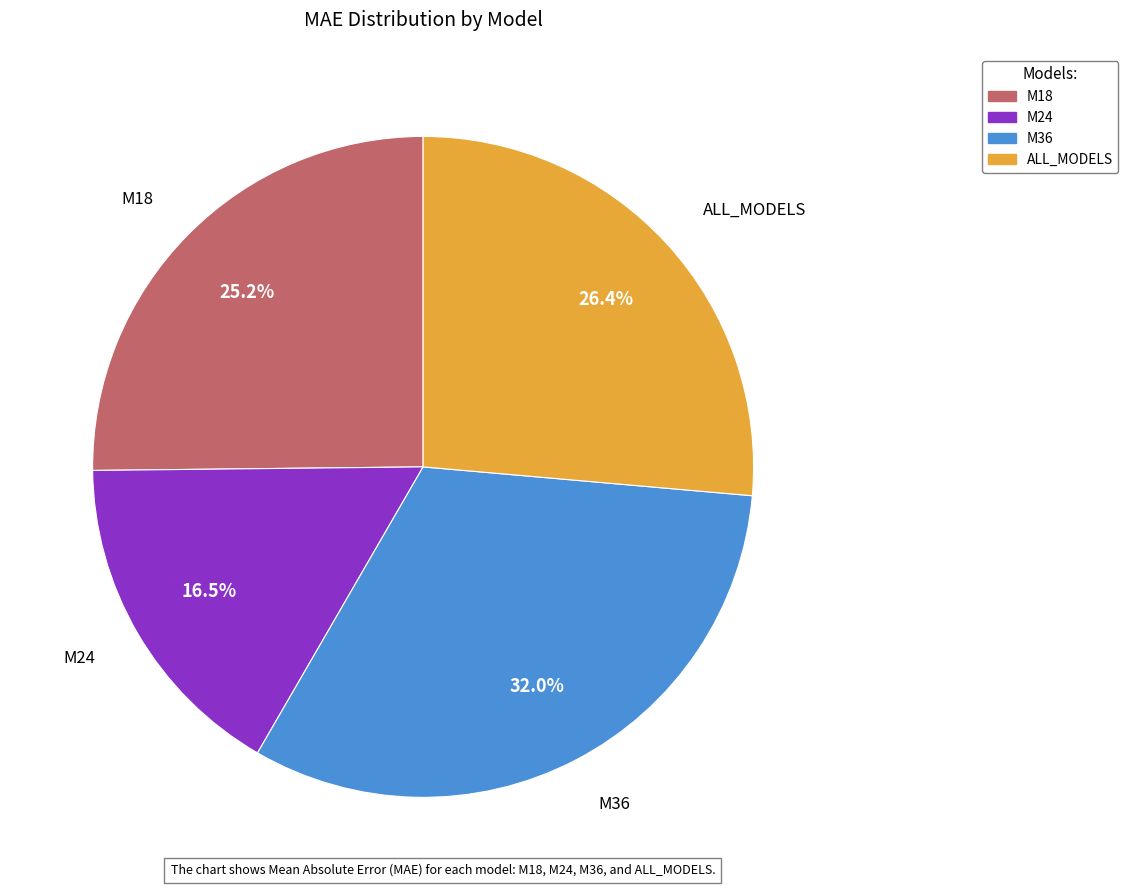

Is it true that M18 is 16% of the pie?

False